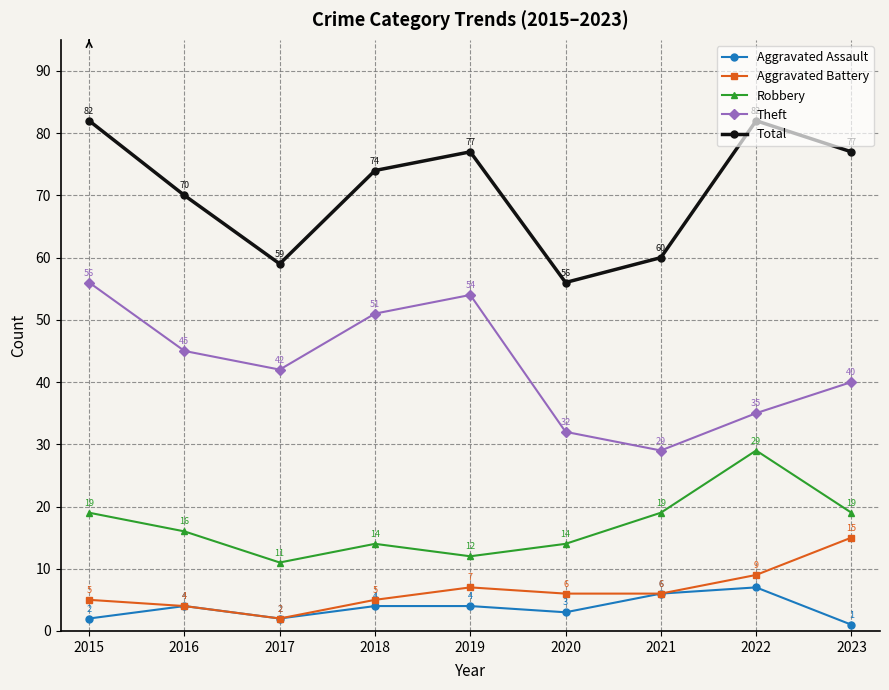

At which category is the sum across all series the highest?

2015